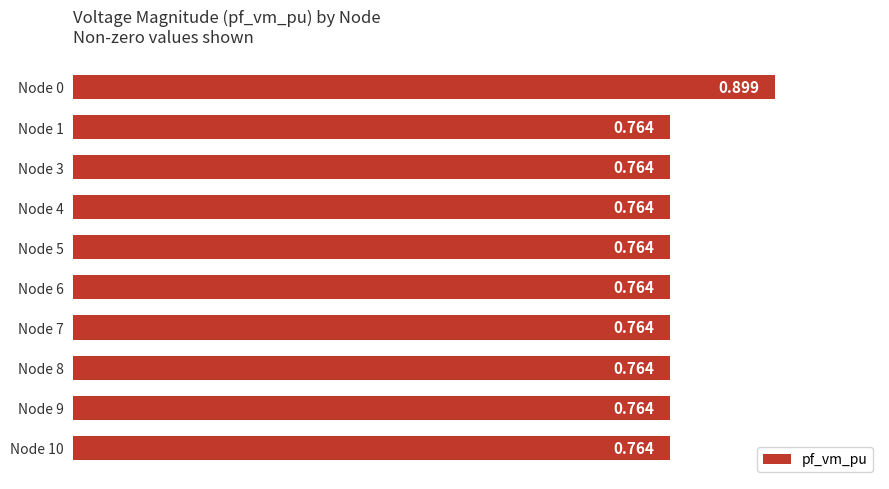

How many bars are there in total?

10